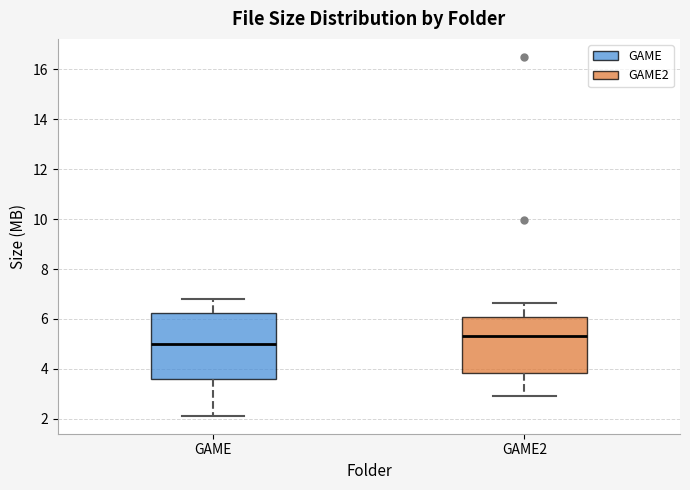

Where does the median line of the box for GAME2 sit on the y-axis? The values are not printed on the chart, so give them approximately, as read against the axis.

5.4